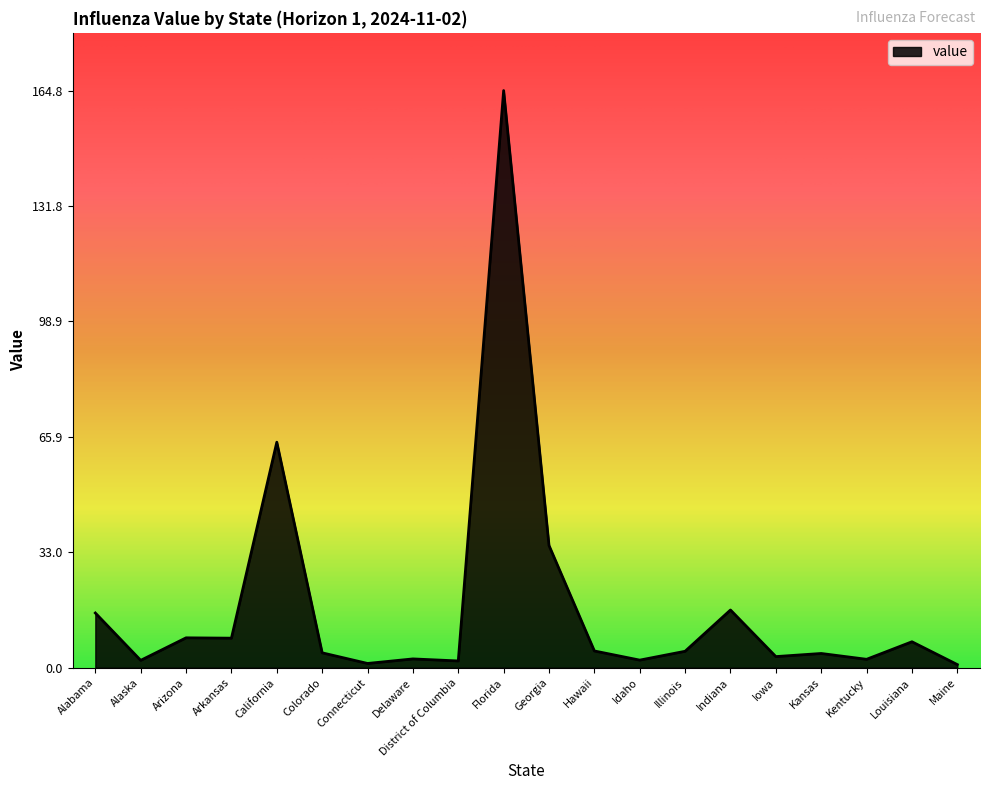

What value does the data have at Maine?

0.9